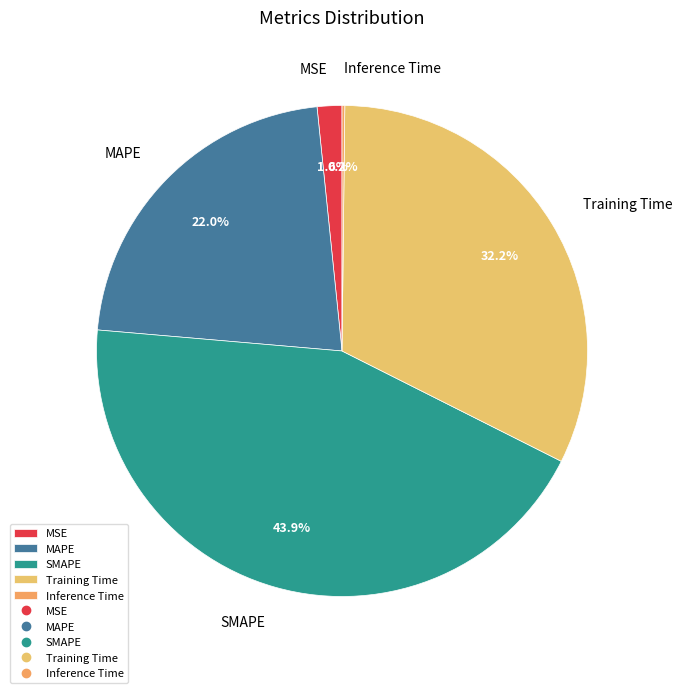

To the nearest percent, what is the average slice percentage?

20%